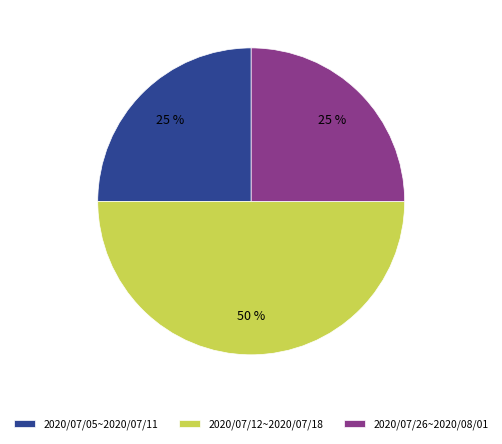

To the nearest percent, what is the combined percentage of 2020/07/05~2020/07/11 and 2020/07/26~2020/08/01?

50%